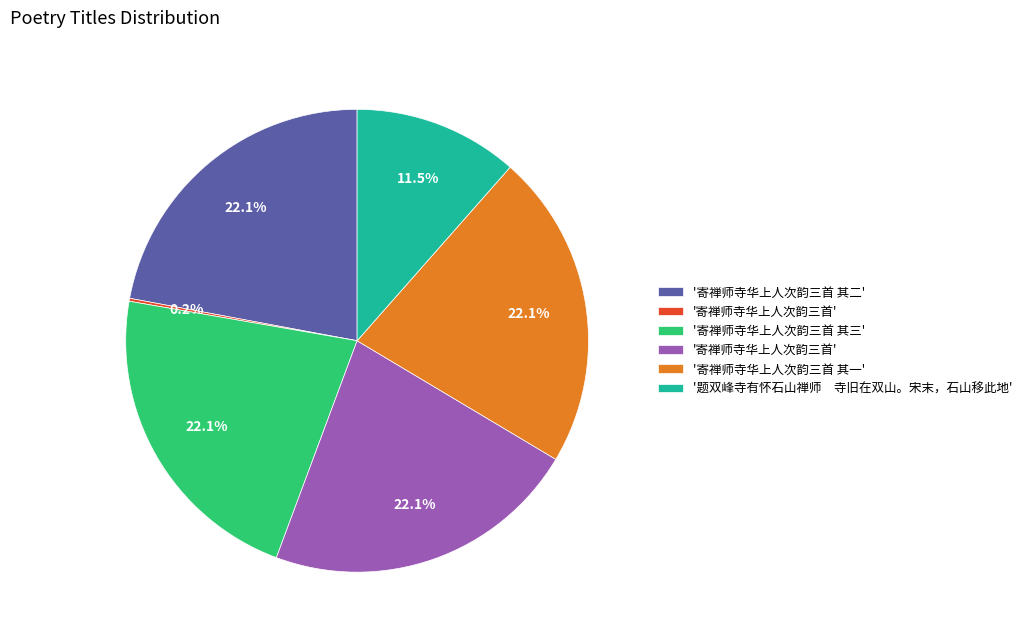

Is there any slice that represents more than half of the pie?

No